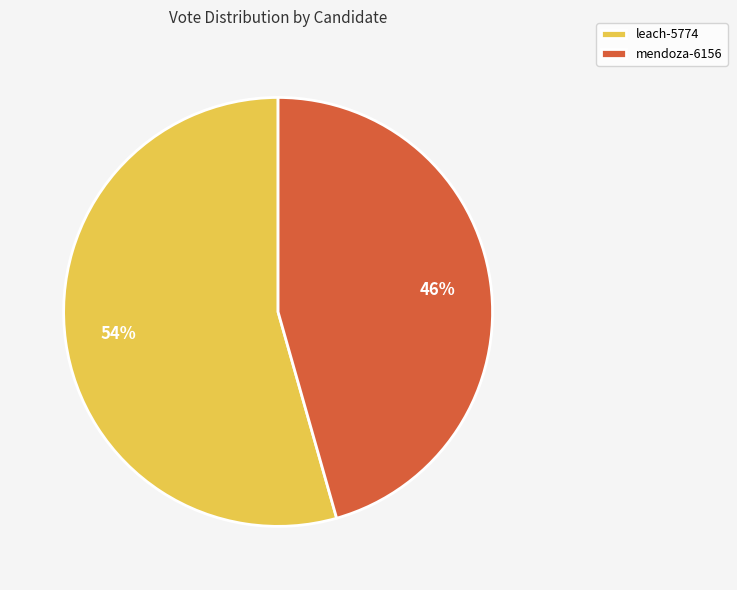

Is there a majority slice in this chart?

Yes